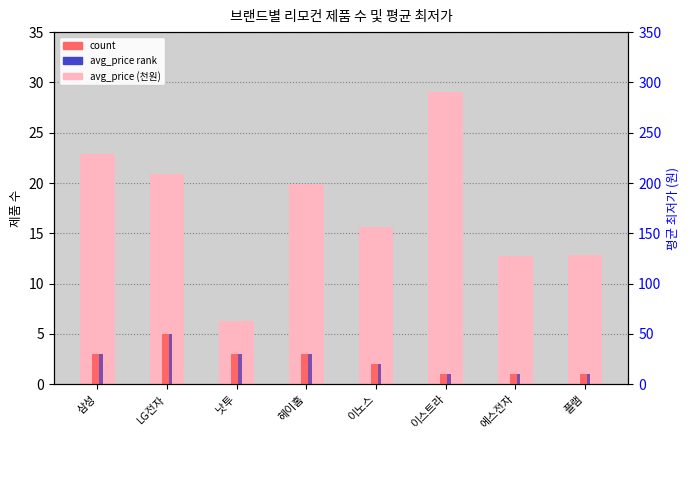

Where does the count series first go above 3?

LG전자